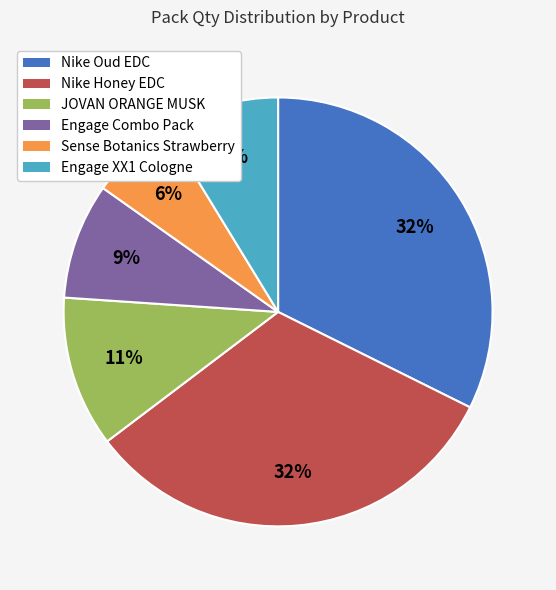

Is there a majority slice in this chart?

No